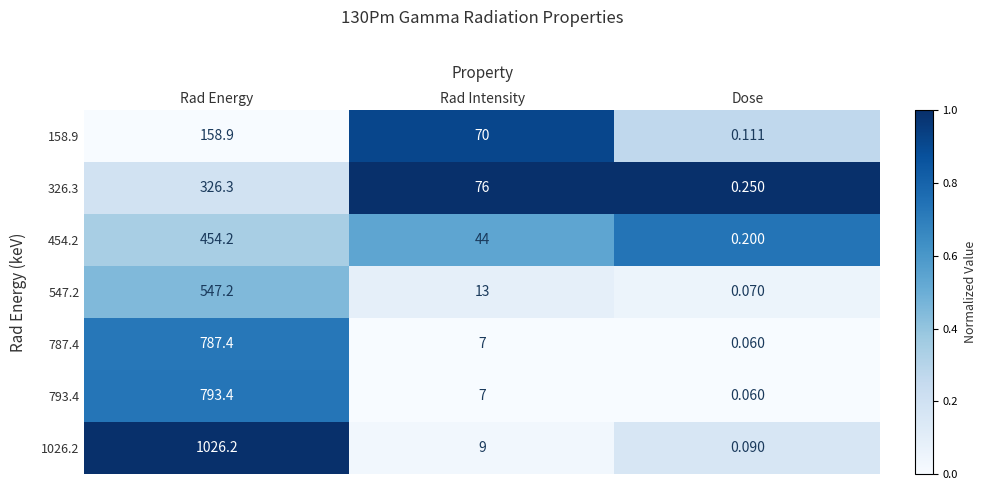

Which category has the highest value in the 547.2 series?

Rad Energy